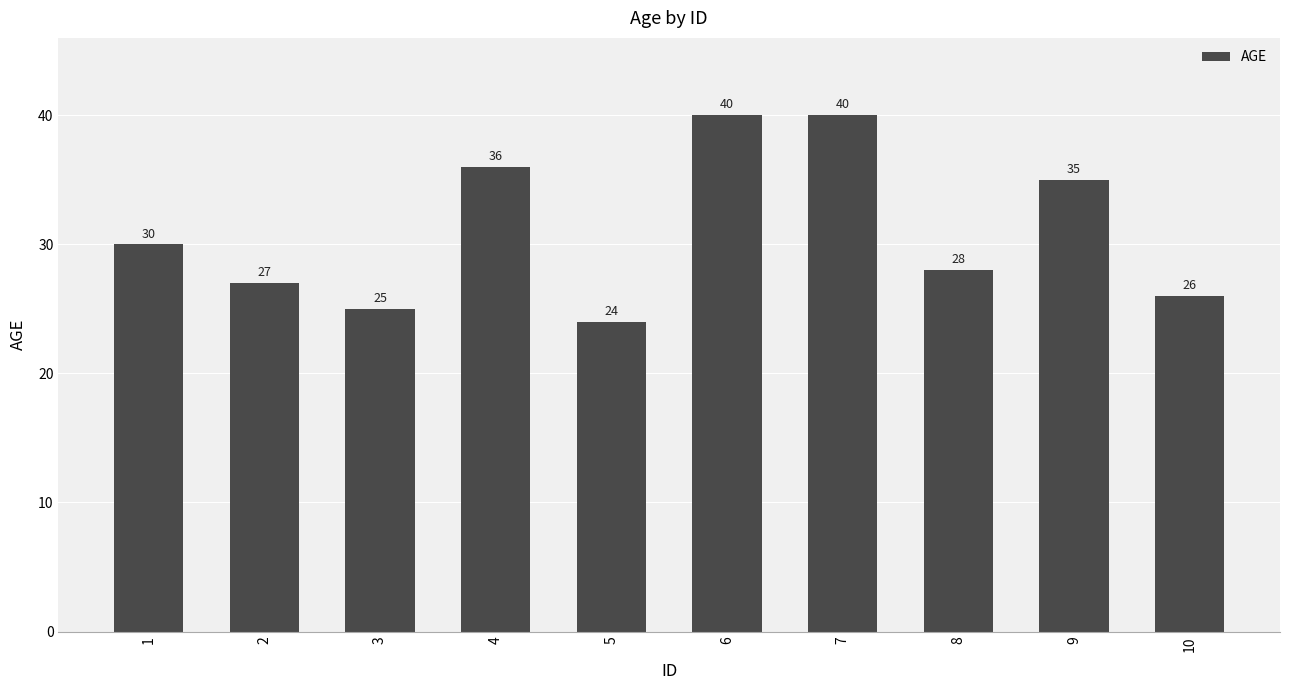

What is the change in value from 3 to 5?

-1